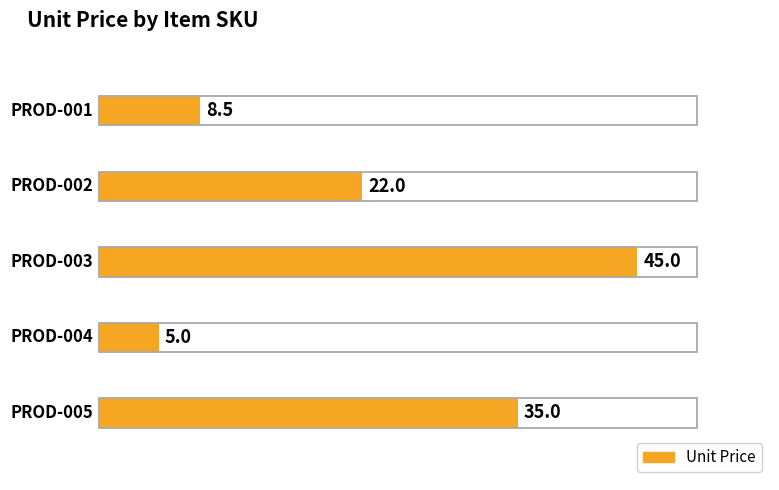

List the labels in order of value, smallest first.

PROD-004, PROD-001, PROD-002, PROD-005, PROD-003